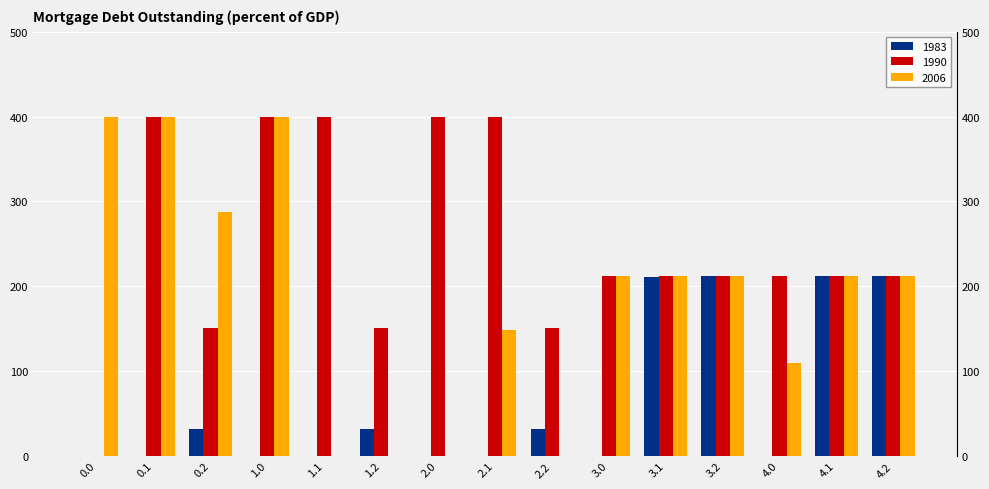

Reading right to left, extract all data points from this chart.

col_8: 212.0	212.0	0.0	212.0	210.5	0.0	31.3	0.0	0.0	31.3	0.0	0.0	31.3	0.0	0.0
col_19: 212.0	212.0	212.0	212.0	212.0	212.0	151.0	400.0	400.0	151.0	400.0	400.0	151.0	400.0	0.0
col_24: 212.0	212.0	109.5	212.0	212.0	212.0	0.0	148.4	0.0	0.0	0.0	400.0	287.5	399.4	400.0